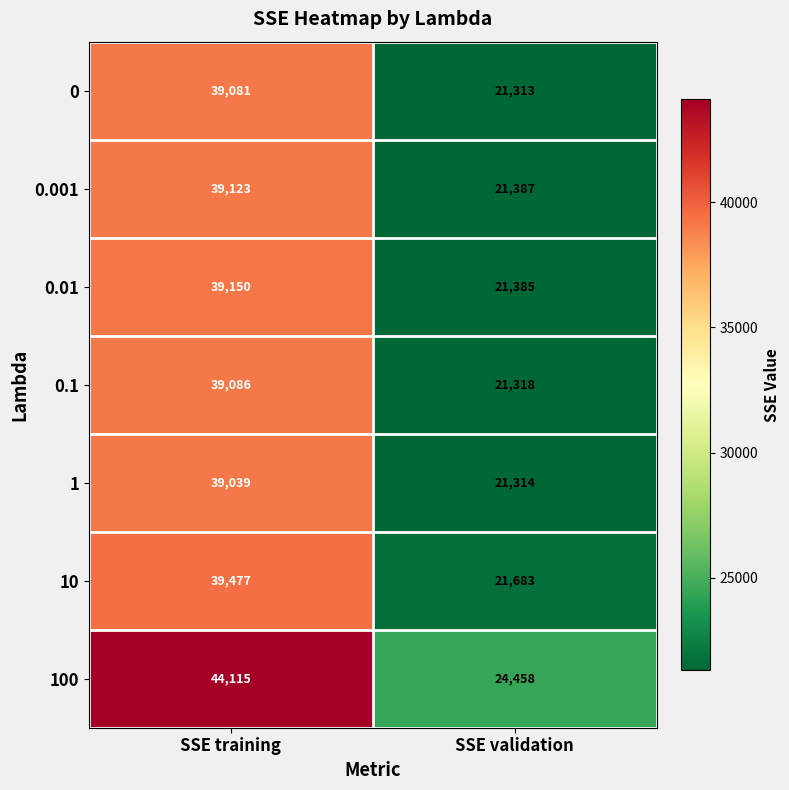

What is the smallest value displayed?

21313